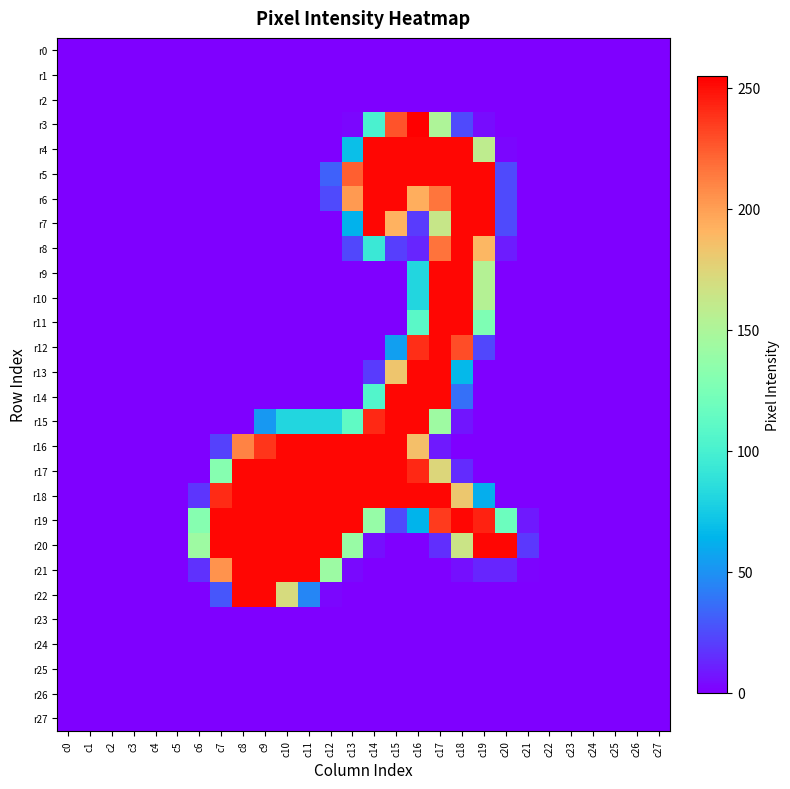

Which series has the largest total across all categories?

r18